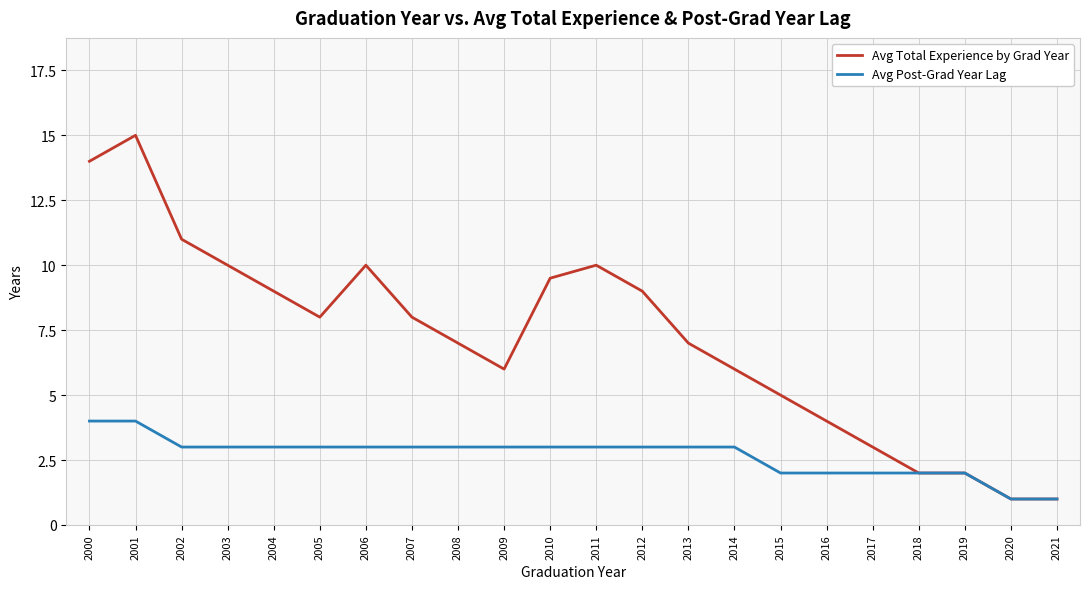

How many series are shown in this chart?

2